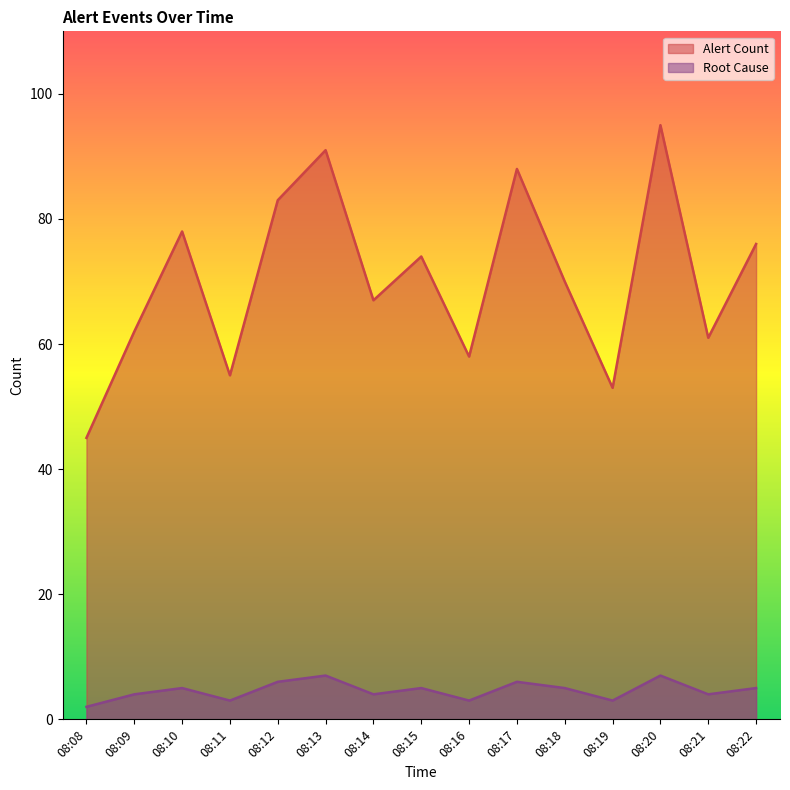

What is the difference between the Alert Count values at 08:08 and 08:18?

25